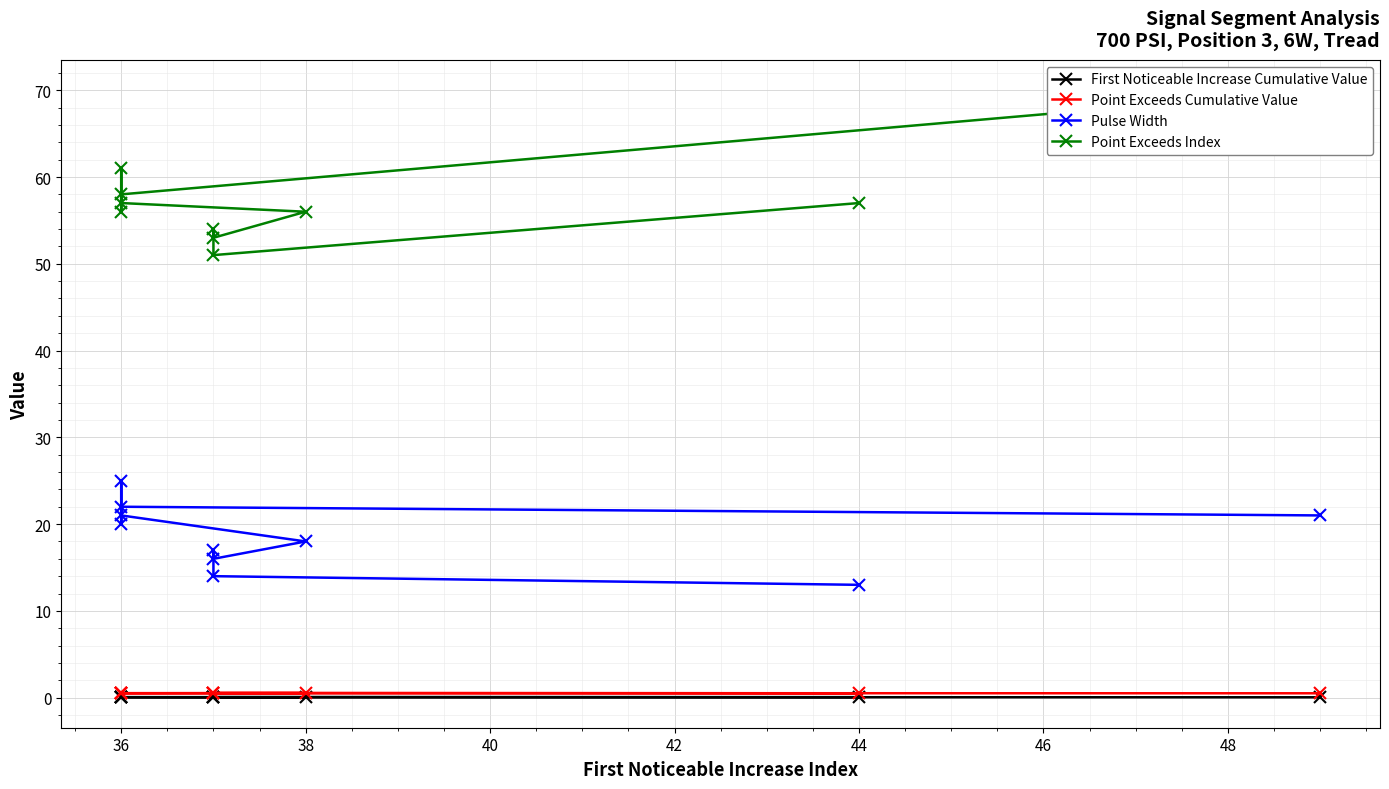

True or false: Point Exceeds Cumulative Value and Point Exceeds Index cross at least once.

False